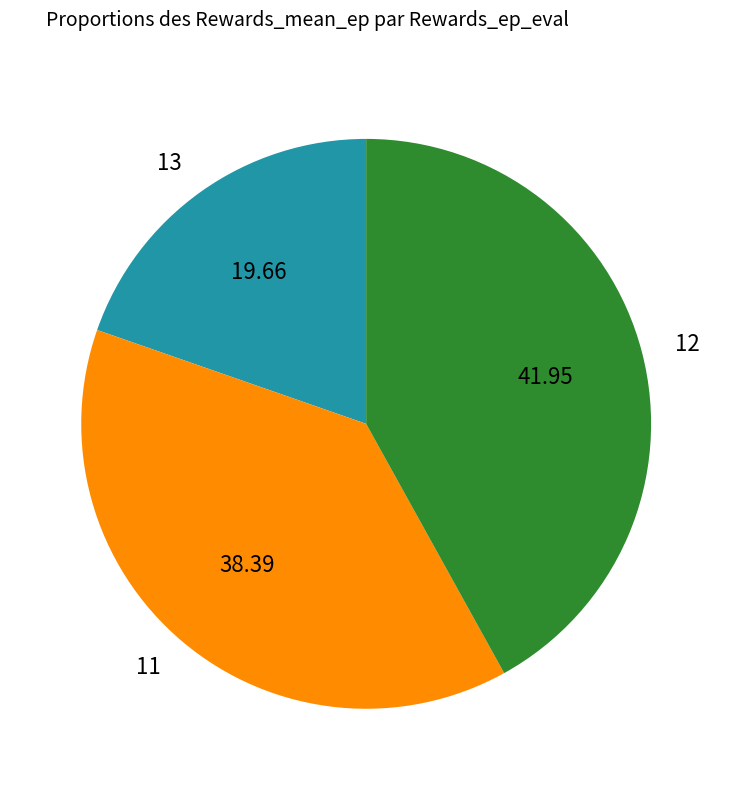

Do 13 and 11 together represent more than half of the pie?

Yes